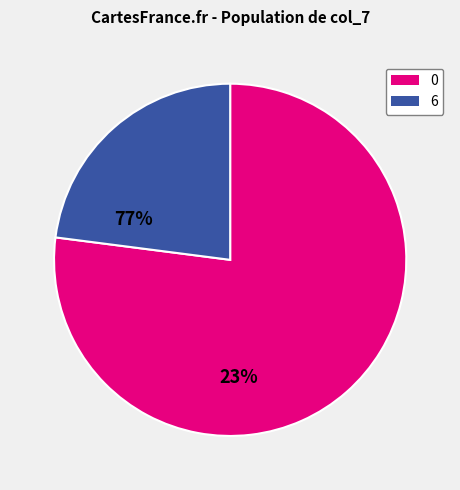

Is there a majority slice in this chart?

Yes